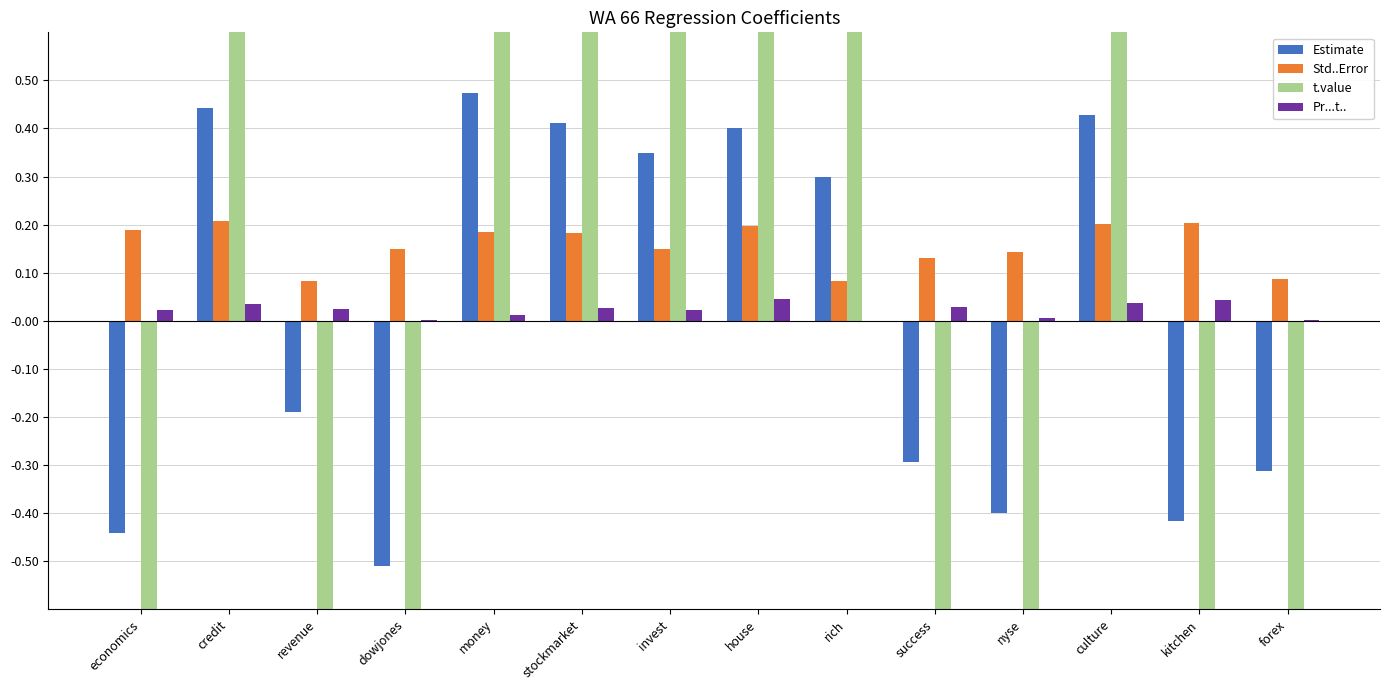

At how many categories does at least one series exceed -3?

14